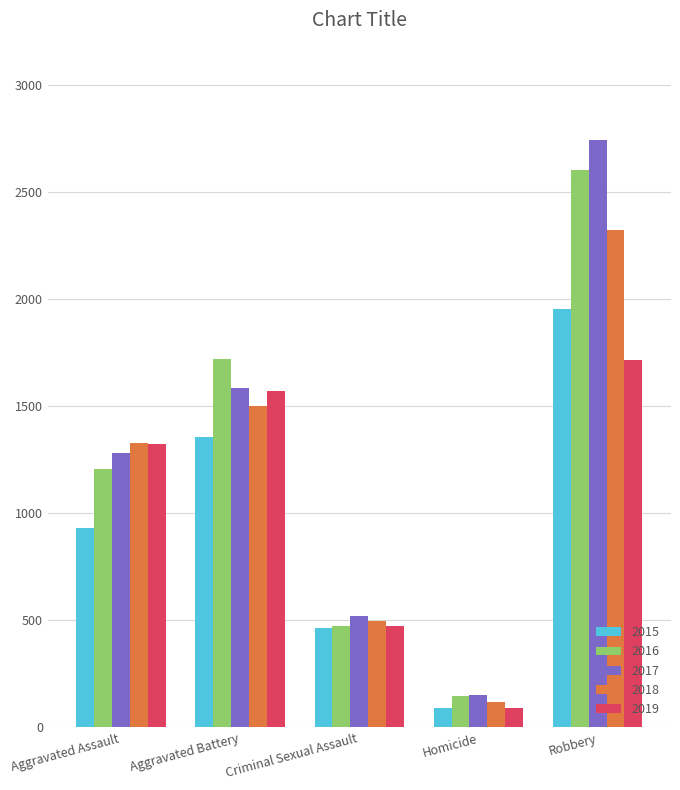

List the labels in order of 2017 value, largest first.

Robbery, Aggravated Battery, Aggravated Assault, Criminal Sexual Assault, Homicide